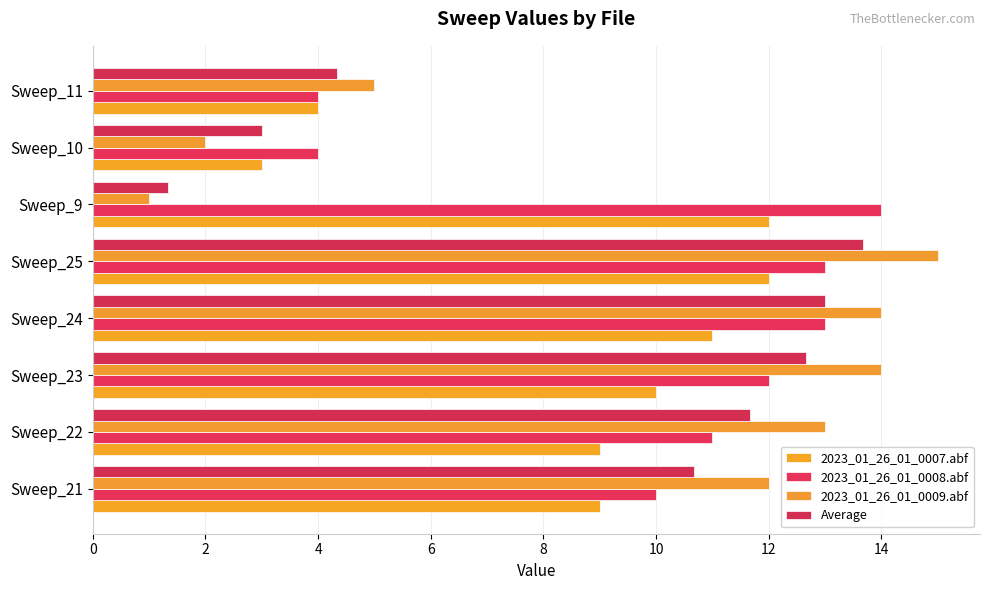

Which category has the highest value across all series?

Sweep_25